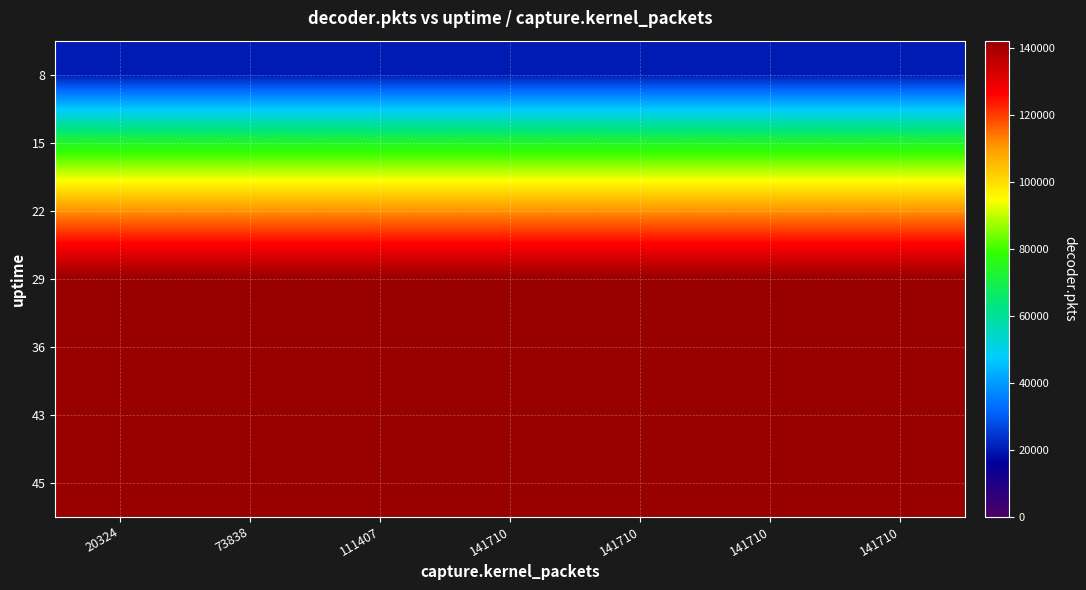

Reading right to left, transcribe all the data shown in this chart.

8: 141710=20174	141710=20174	141710=20174	141710=20174	111407=20174	73838=20174	20324=20174
15: 141710=73698	141710=73698	141710=73698	141710=73698	111407=73698	73838=73698	20324=73698
22: 141710=111239	141710=111239	141710=111239	141710=111239	111407=111239	73838=111239	20324=111239
29: 141710=142202	141710=142202	141710=142202	141710=142202	111407=142202	73838=142202	20324=142202
36: 141710=142202	141710=142202	141710=142202	141710=142202	111407=142202	73838=142202	20324=142202
43: 141710=142202	141710=142202	141710=142202	141710=142202	111407=142202	73838=142202	20324=142202
45: 141710=142202	141710=142202	141710=142202	141710=142202	111407=142202	73838=142202	20324=142202